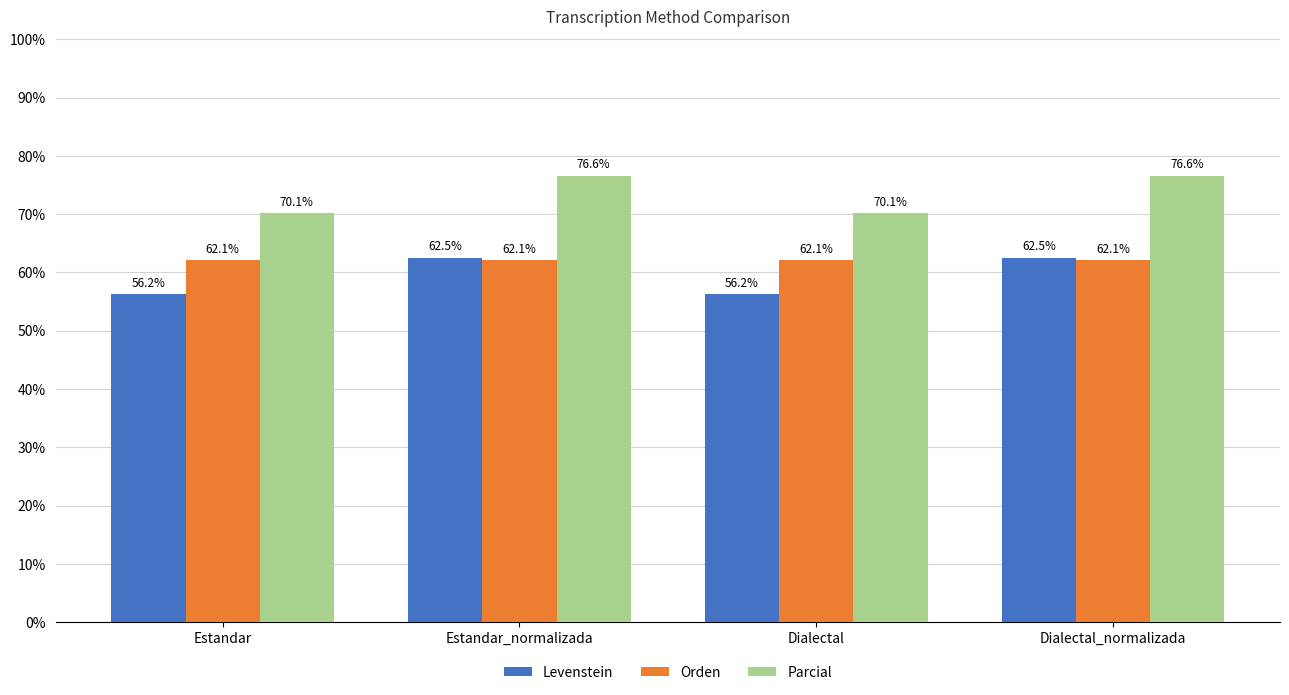

True or false: Parcial has a value of 44.1 at Dialectal.

False